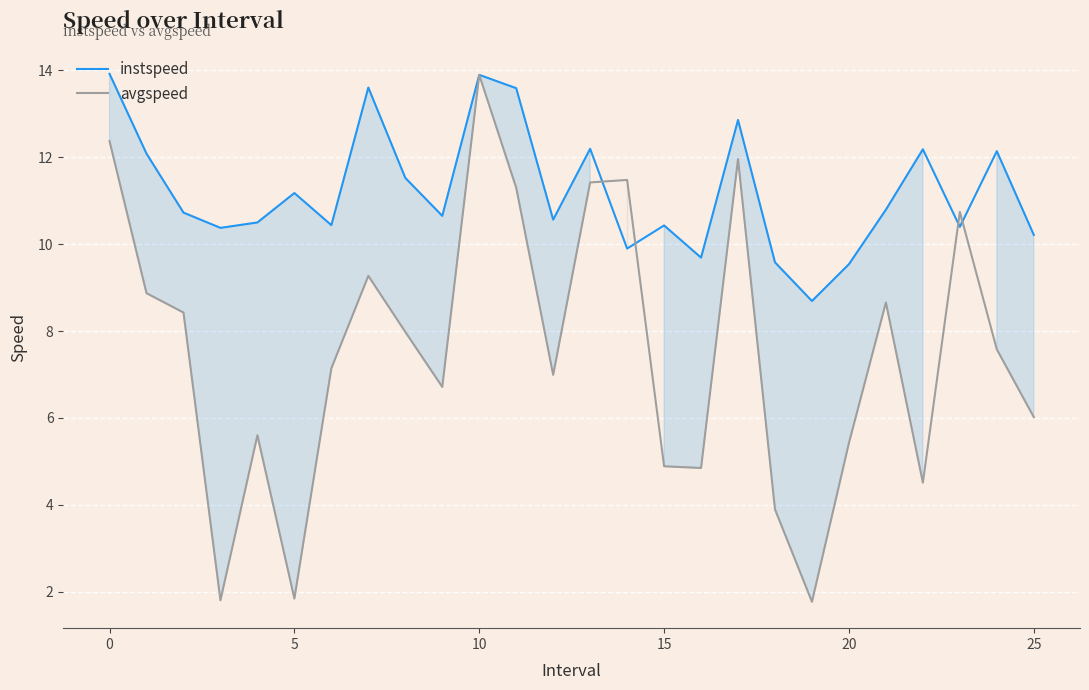

What is the difference between the maximum and minimum values in the avgspeed series?

12.1